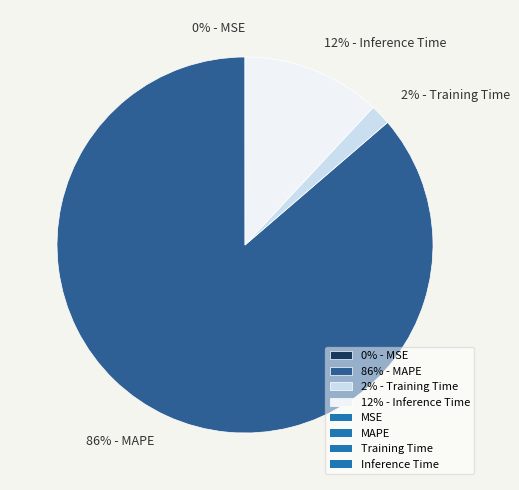

To the nearest percent, what percentage of the pie is 86% - MAPE?

86%